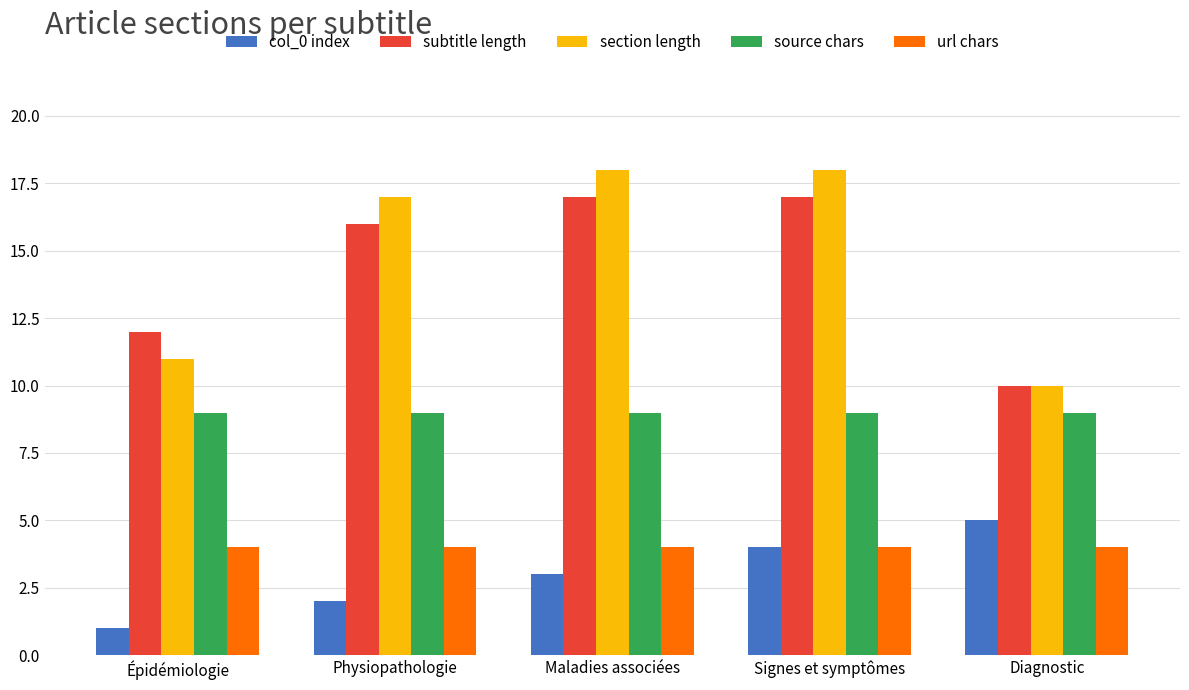

Reading right to left, what are all the values shown in this chart?

col_0 index: 5	4	3	2	1
subtitle length: 10	17	17	16	12
section length: 10	18	18	17	11
source chars: 9	9	9	9	9
url chars: 4	4	4	4	4